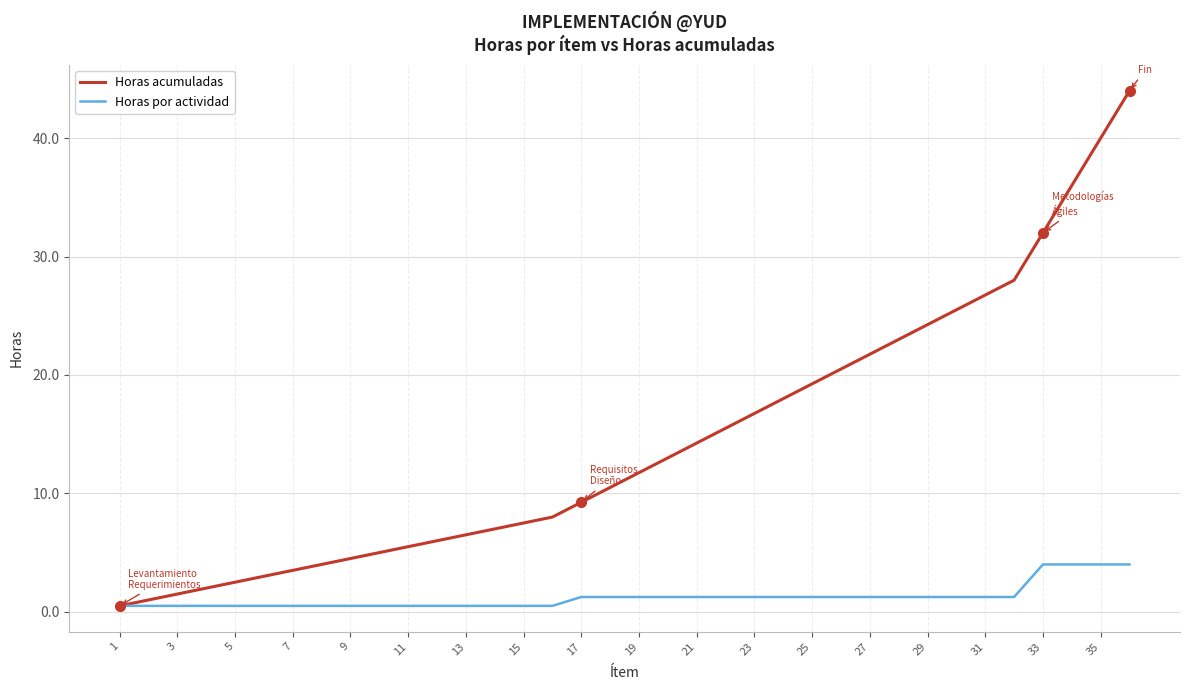

Which series has the largest total across all categories?

Horas acumuladas